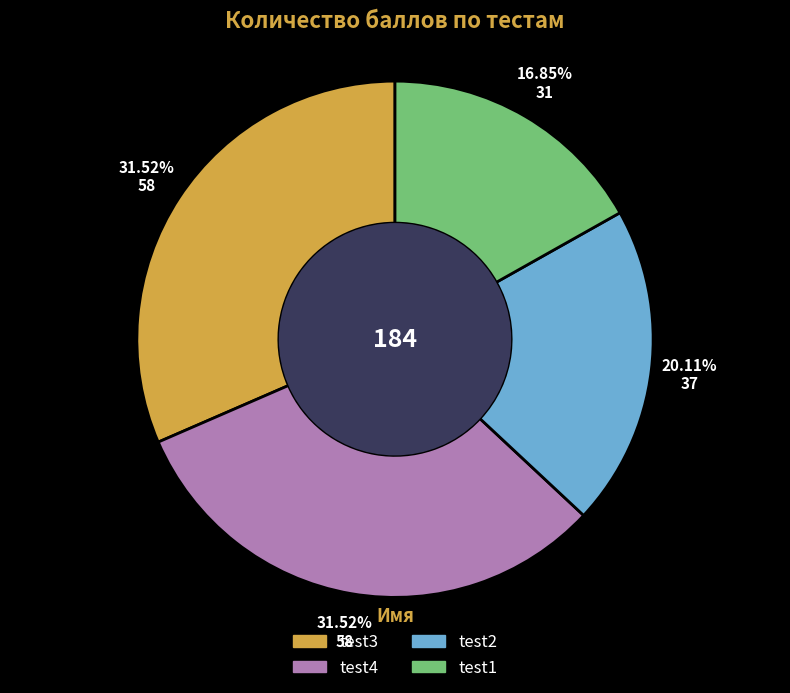

To the nearest percent, what portion does test3 represent?

32%